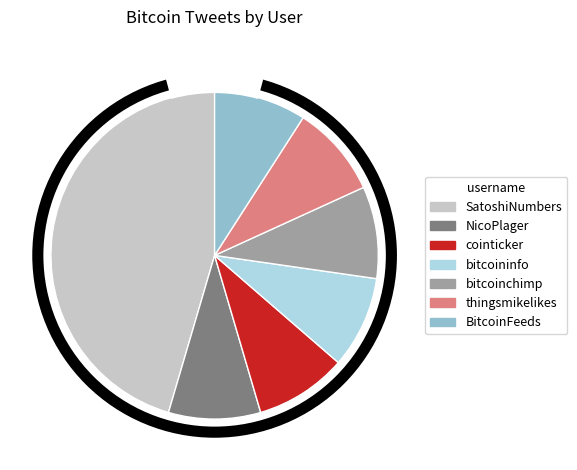

How many segments does this pie chart have?

7